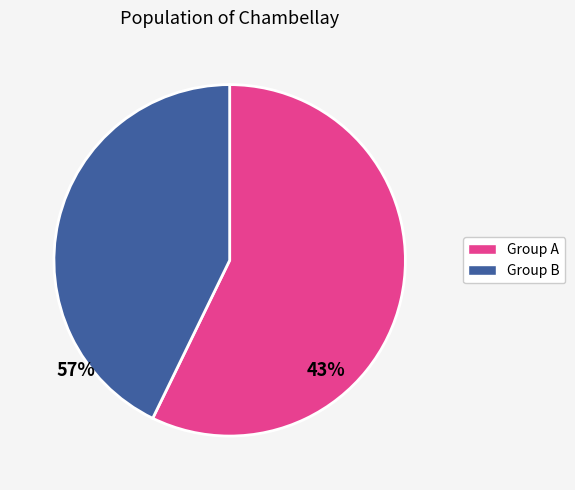

Do Group A and Group B together represent more than half of the pie?

Yes